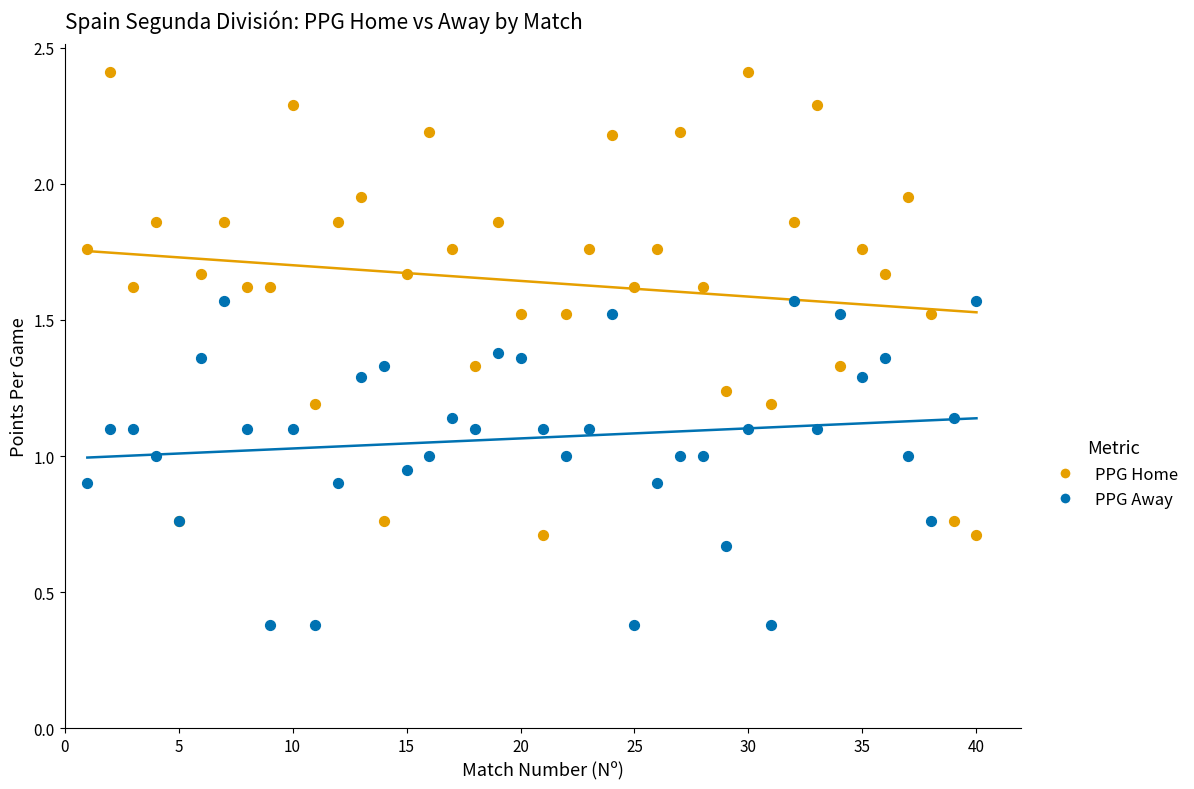

Which series contains the highest Y value?

PPG Home